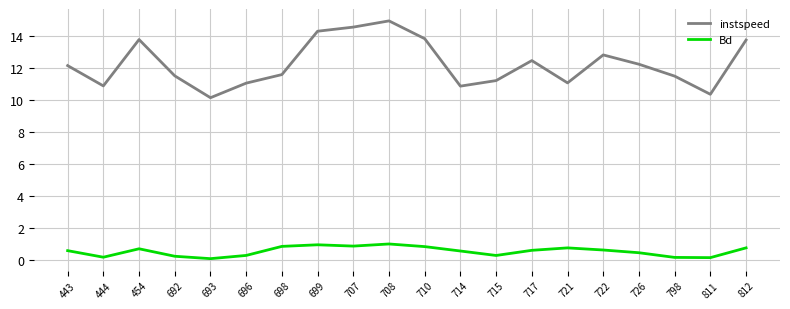

Is this an area chart (filled region under the line)?

No